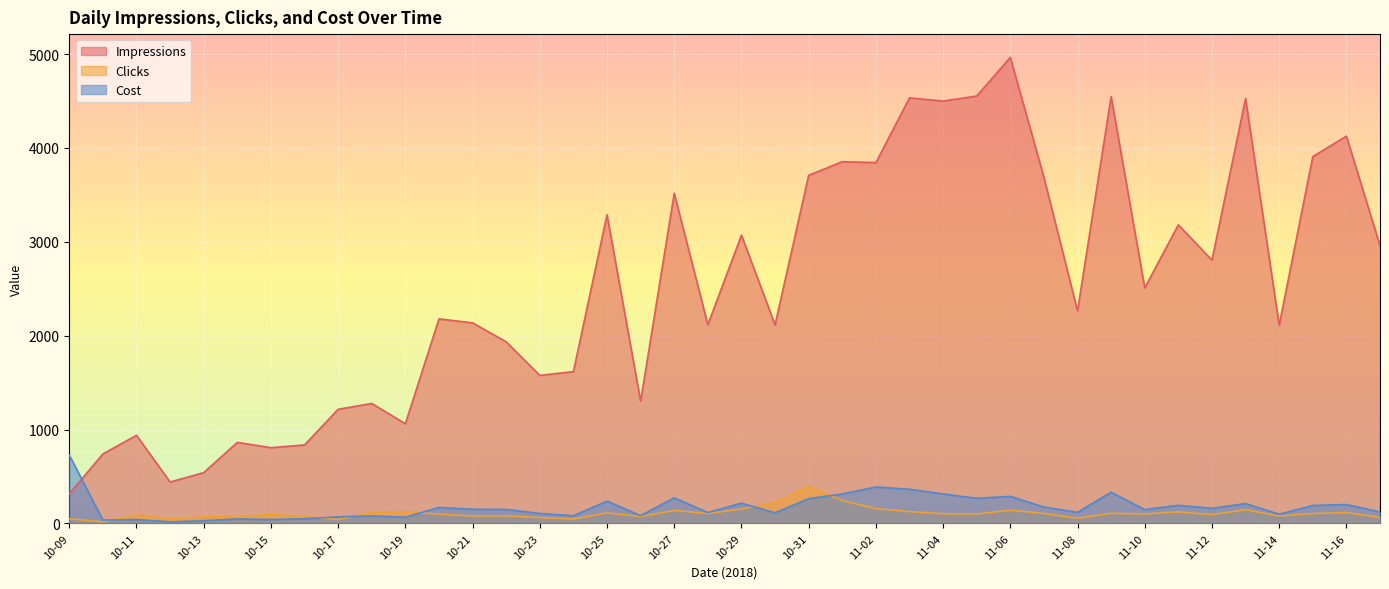

What is the label of the 3rd point from the left?

10-11